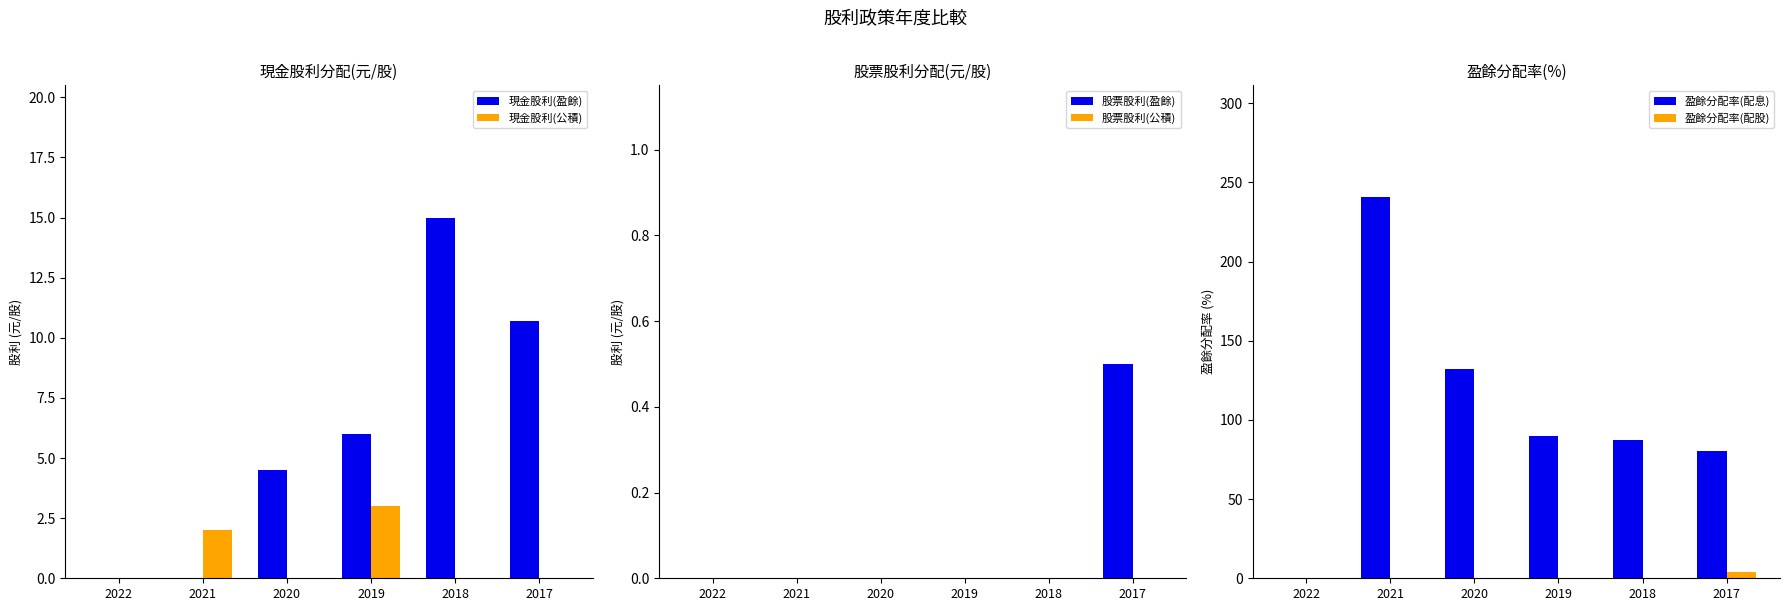

At how many categories does at least one series exceed 186?

1